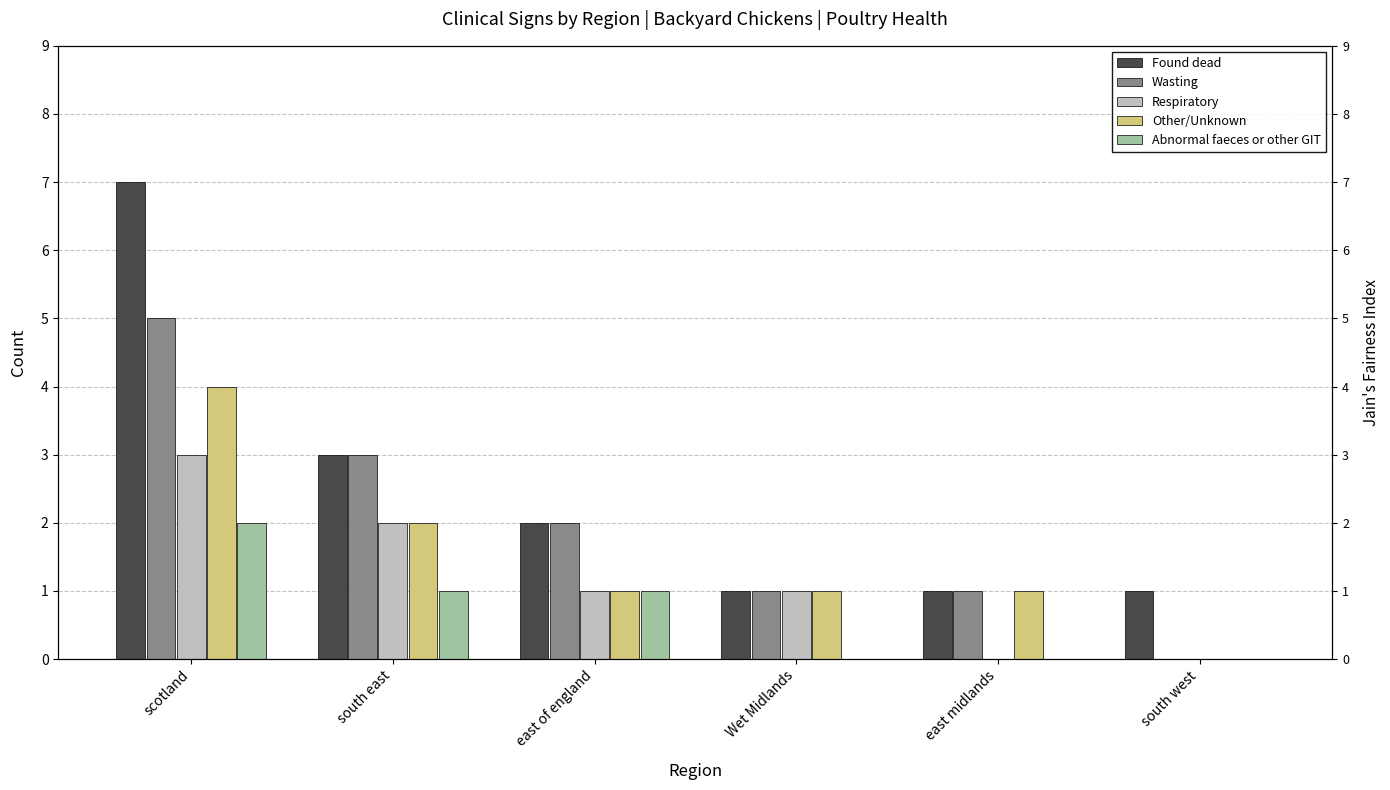

What is the spread (max minus min) of values at south east?

2